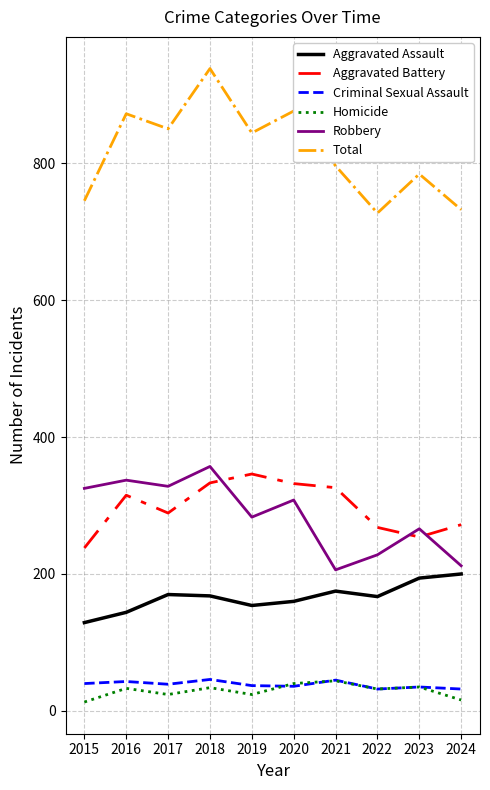

True or false: Homicide has more than 1 points higher than both neighbors.

True